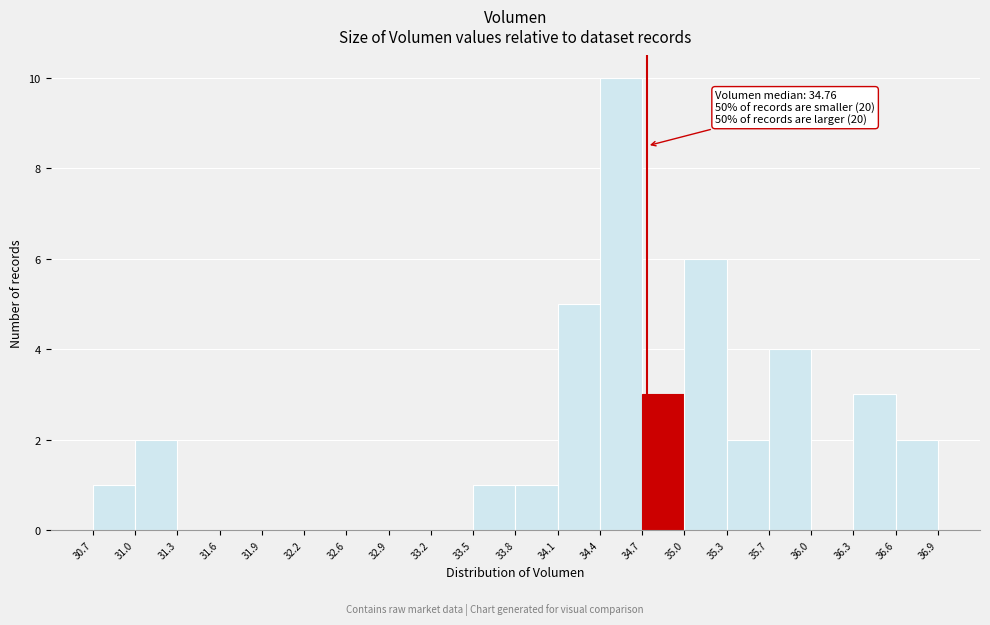

Over which range of the x-axis is the bar tallest?

34.4 to 34.7